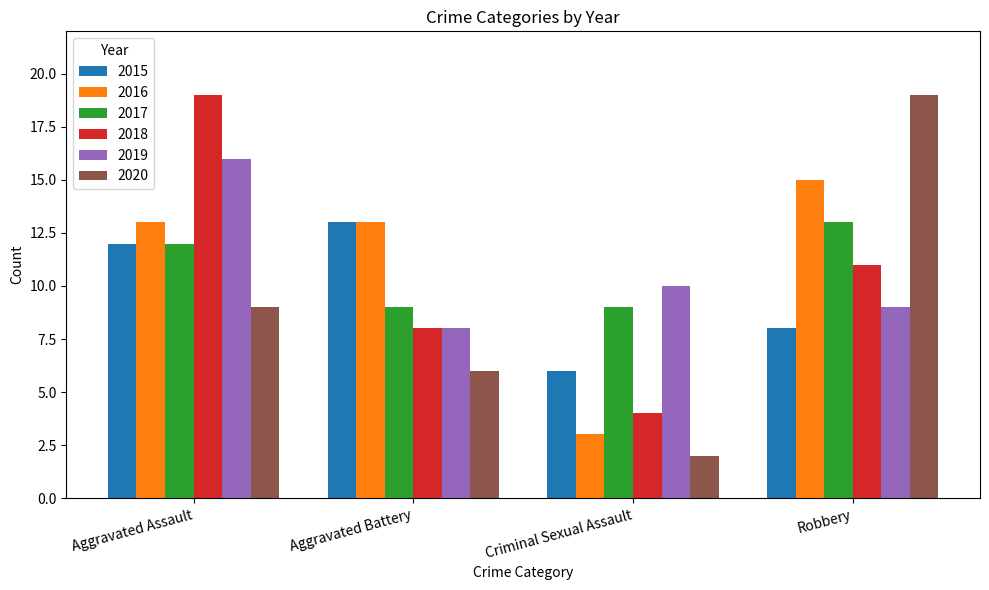

What is the difference between the maximum and minimum values in the 2019 series?

8